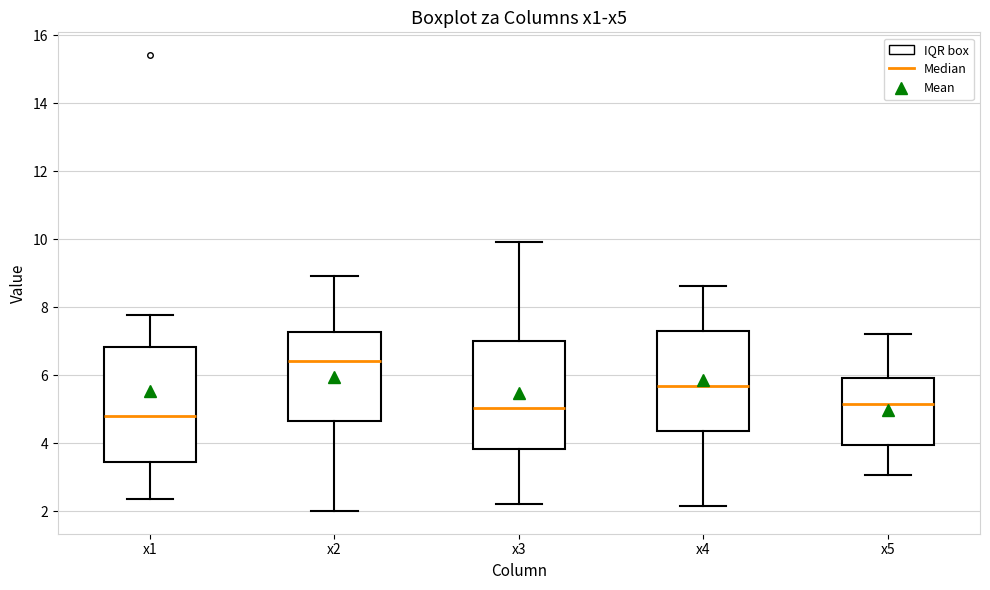

Comparing the boxes themselves (not the whiskers), which one is the tallest?

x1